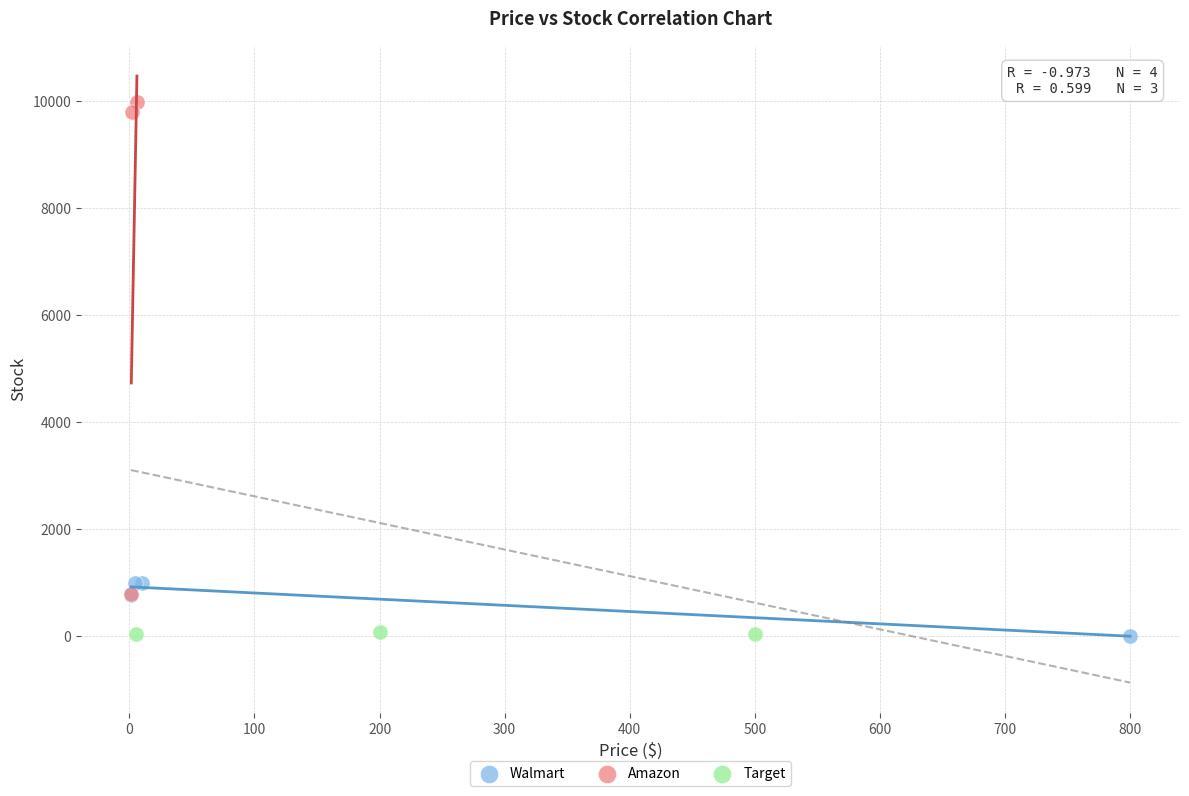

Which series has the widest spread of Y values?

Amazon